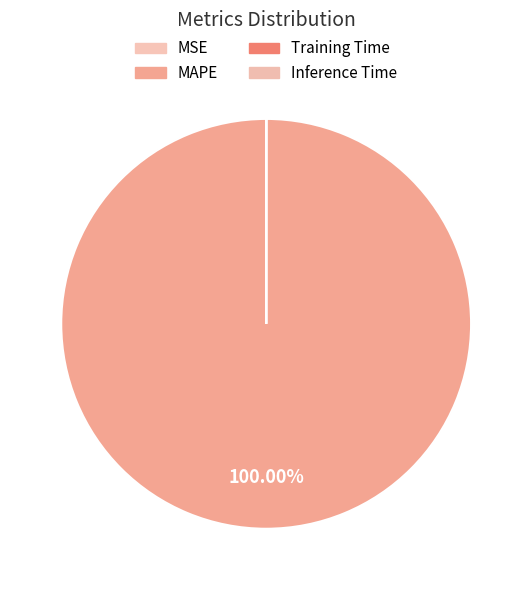

How many segments does this pie chart have?

4